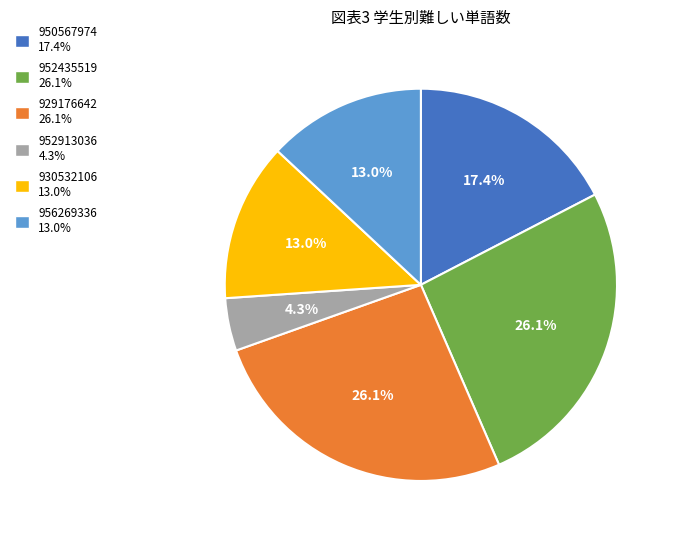

Does any single category account for the majority?

No